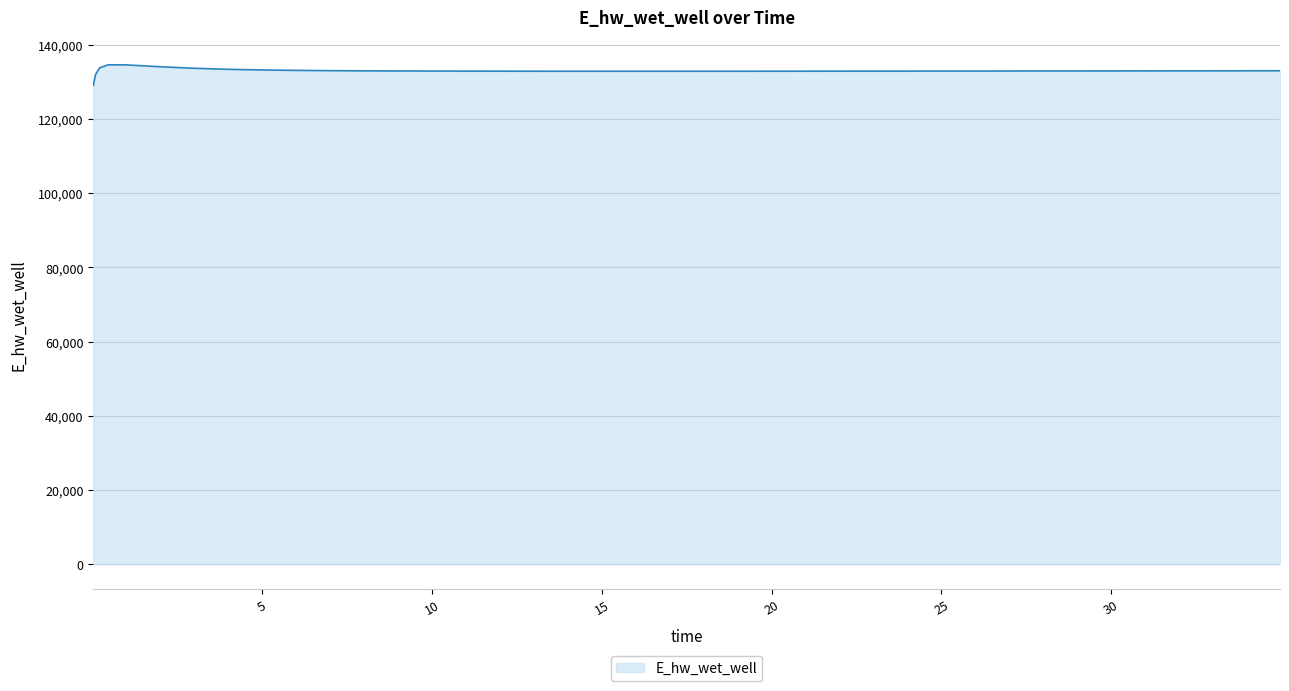

What is the difference between the maximum and minimum values?

5556.7